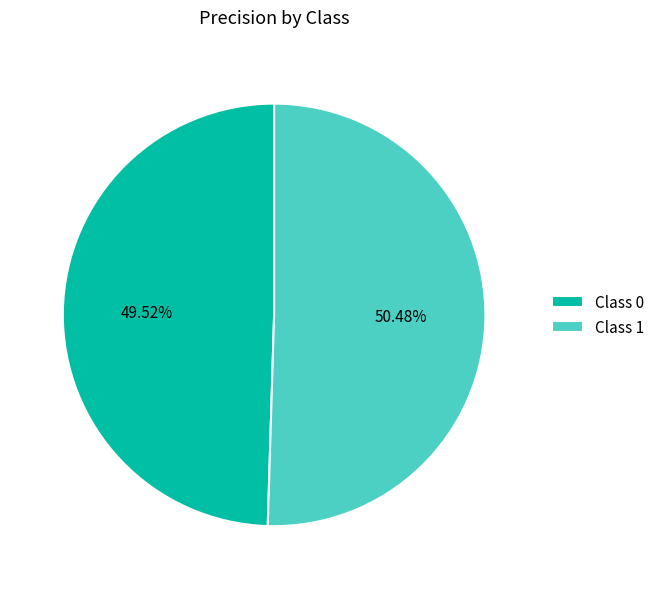

Which has a higher value, Class 0 or Class 1?

Class 1